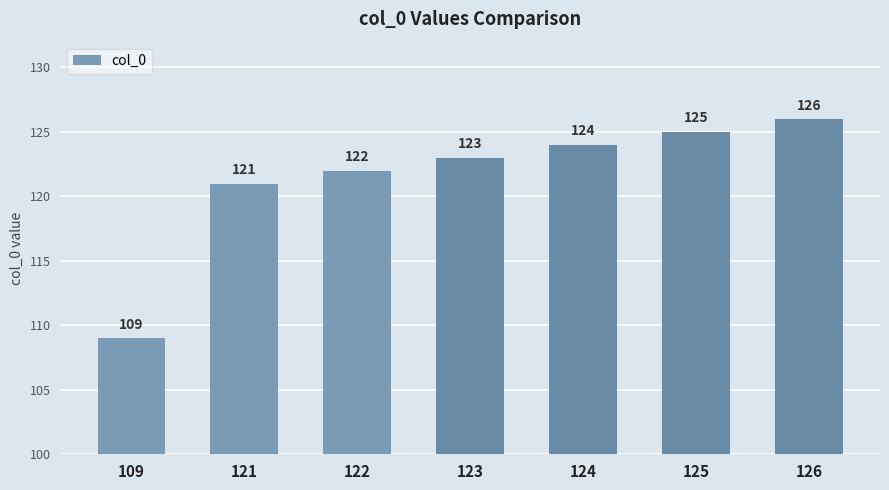

What is the smallest value displayed?

109